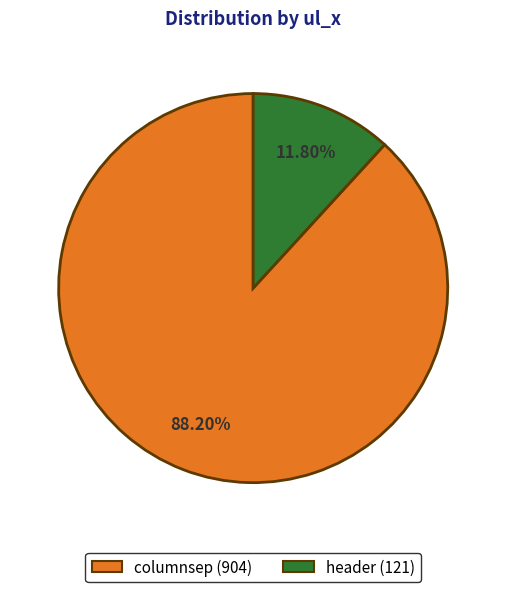

What percentage is the columnsep slice, to the nearest percent?

88%